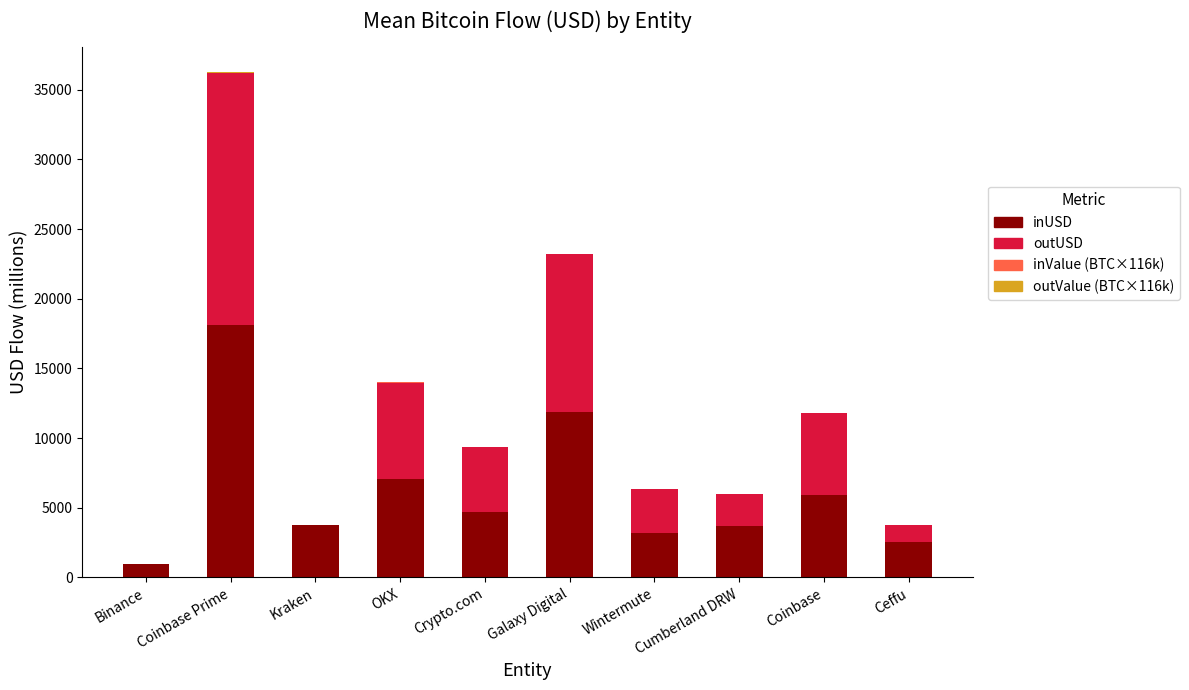

At which category is the sum across all series the highest?

Coinbase Prime